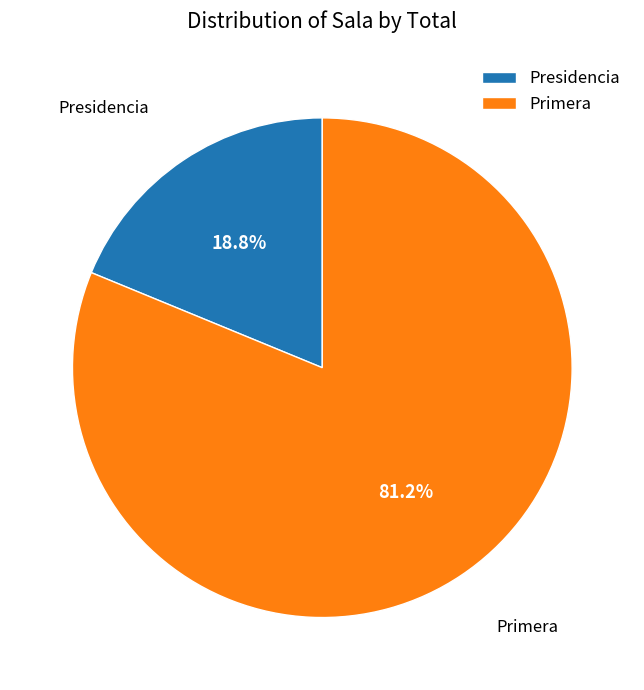

Which slice is the smallest?

Presidencia